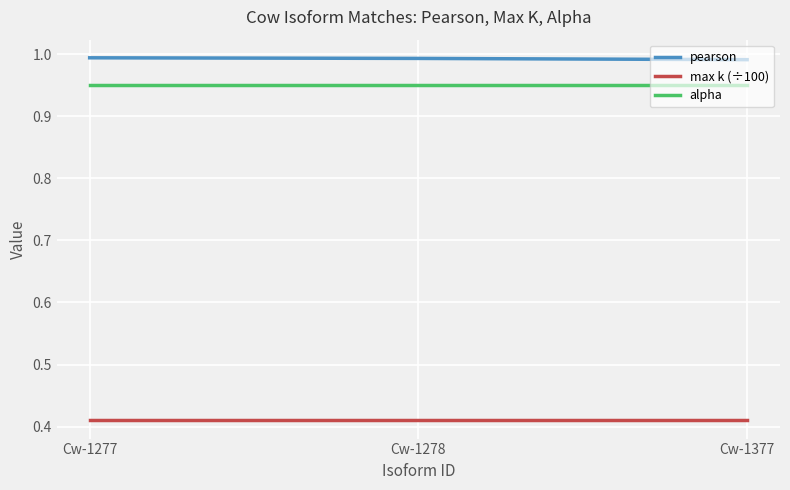

Is this an area chart (filled region under the line)?

No